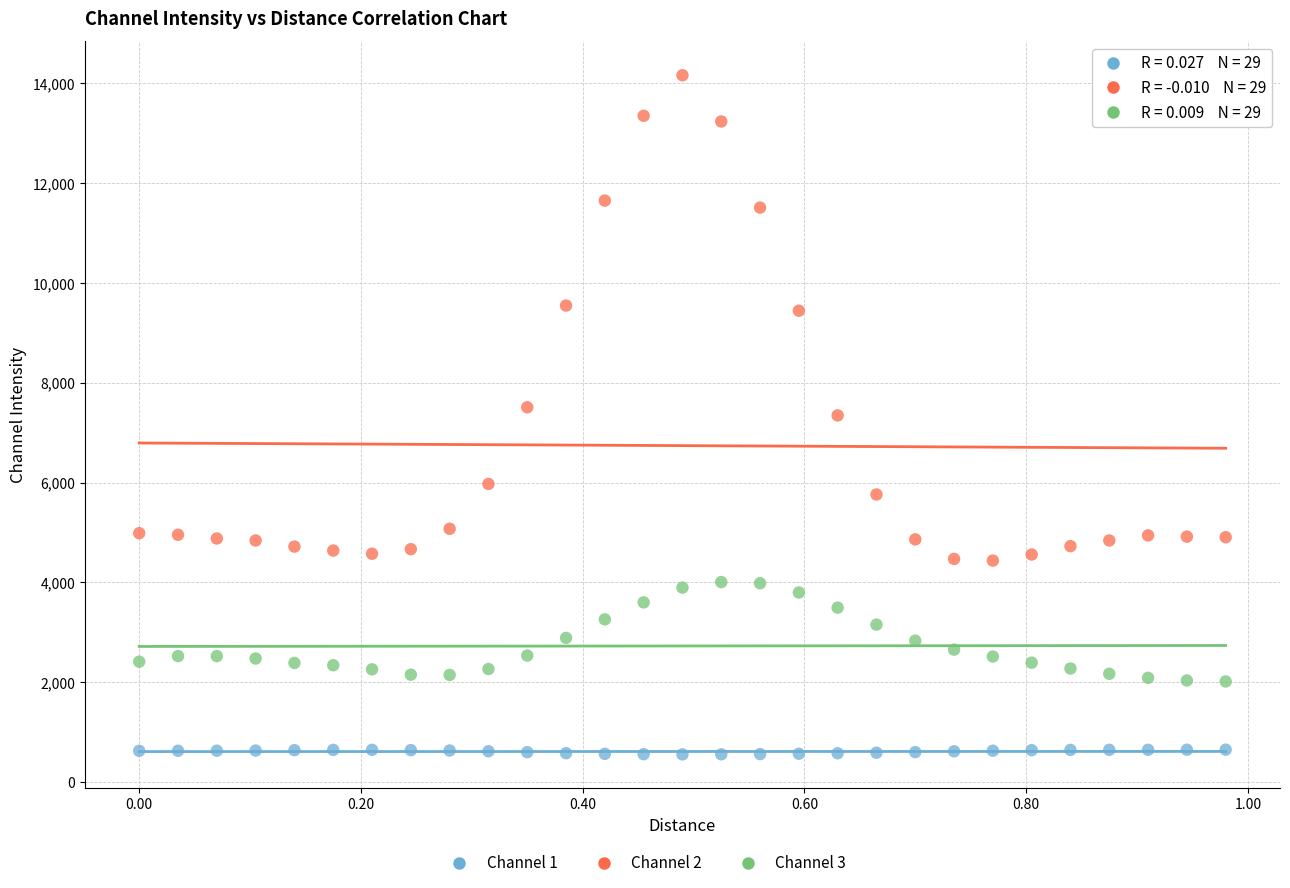

Across all data points, what is the range of Y values (max minus min)?

13612.0